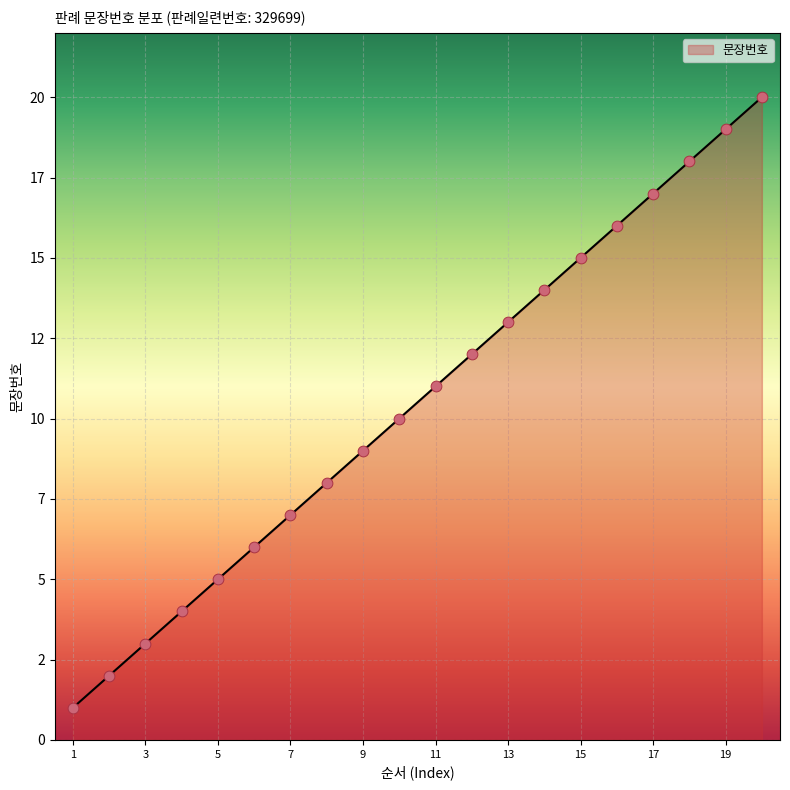

Is this an area chart (filled region under the line)?

Yes